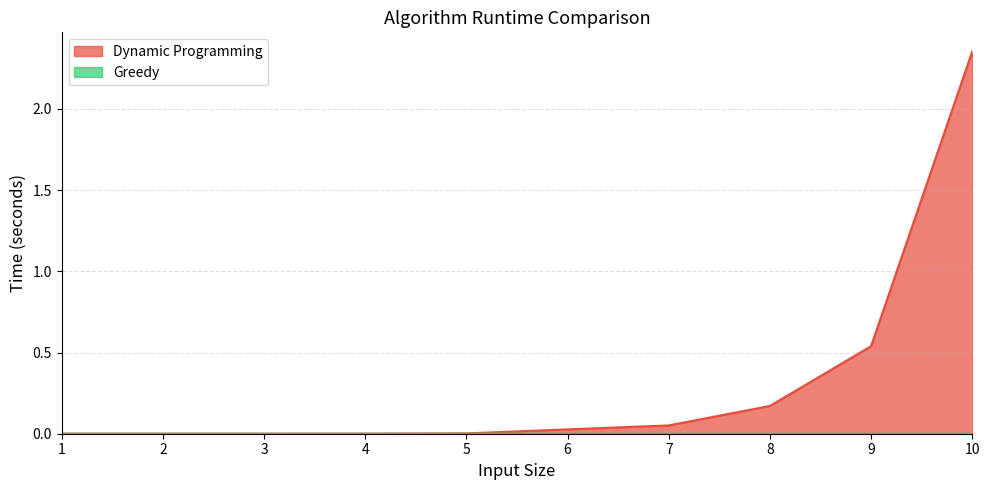

What is the average value of the Dynamic Programming series?

0.3